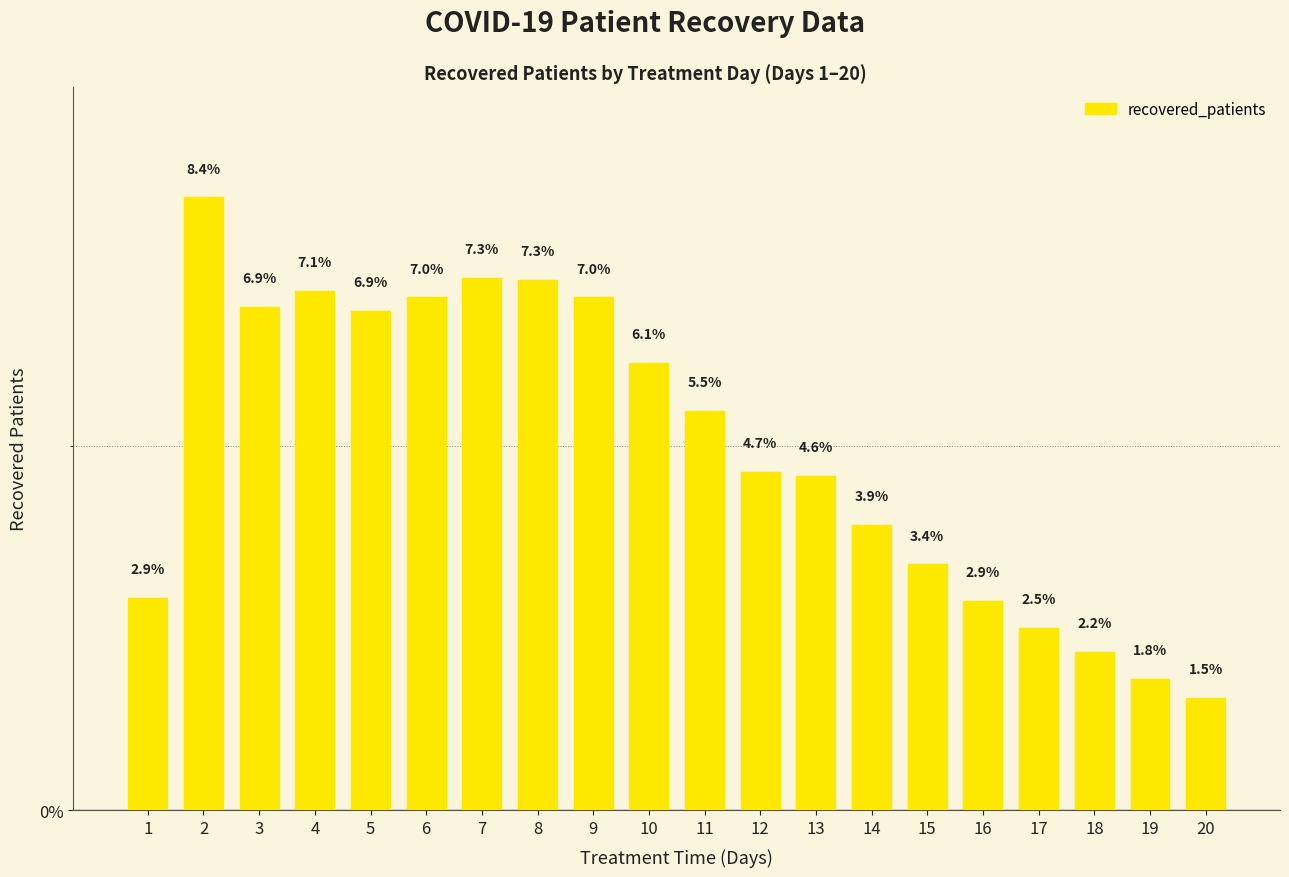

How many bars are there in total?

20